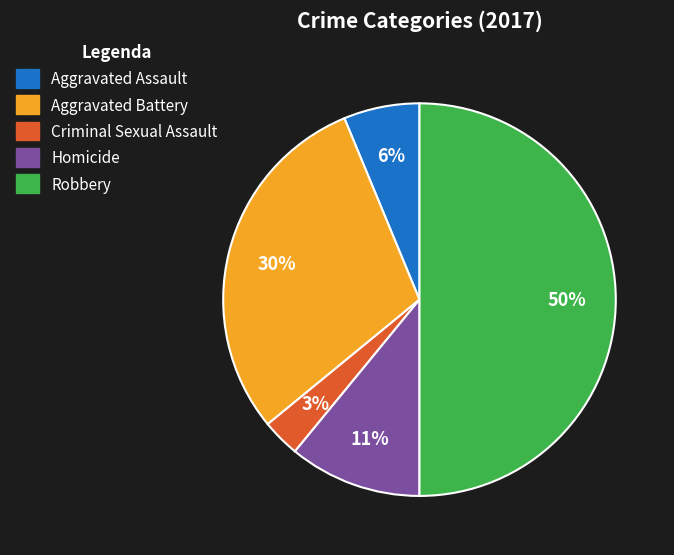

Which has a higher value, Homicide or Robbery?

Robbery